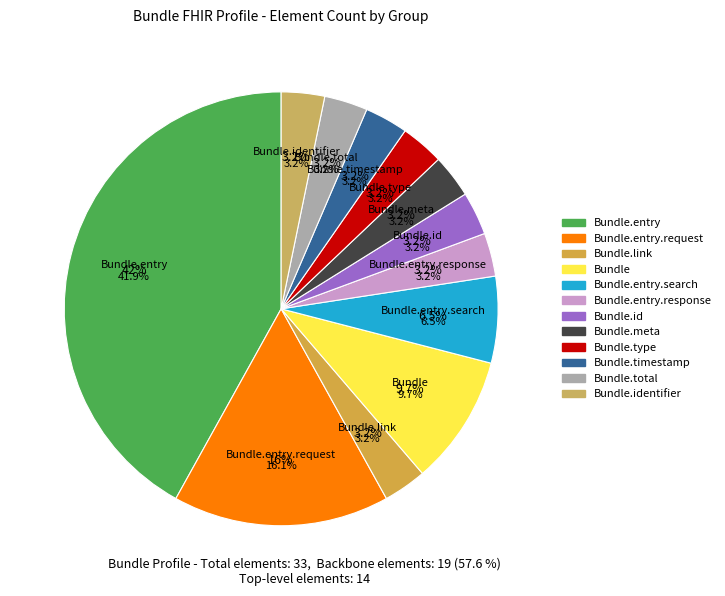

How many segments does this pie chart have?

12